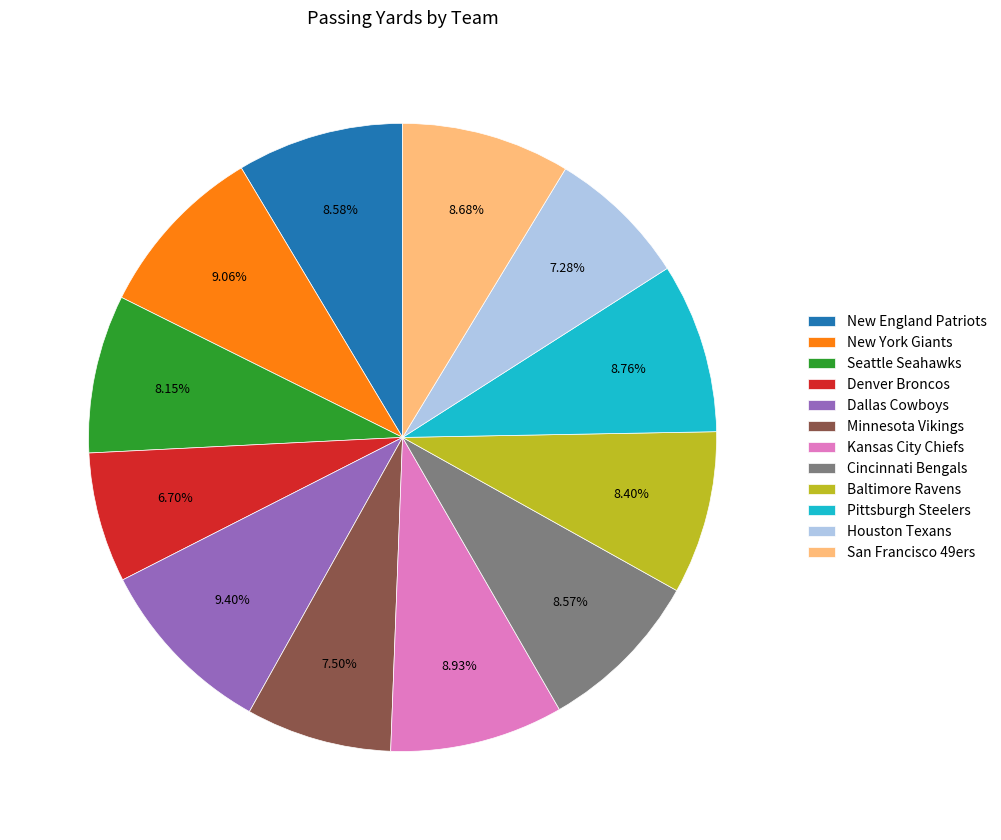

Approximately how many times larger is the value at New York Giants compared to Pittsburgh Steelers?

1.0